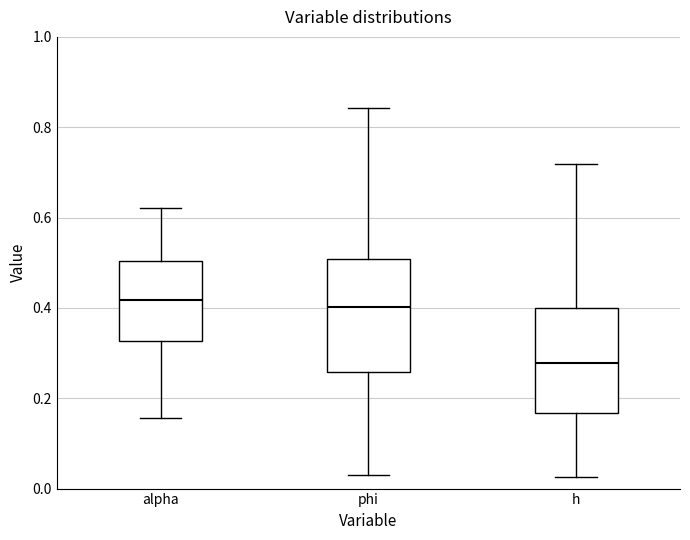

Reading left to right, transcribe this box plot: for each box, give where its median line is, the range the box spans, and where its two whiskers end, as read against the y-axis. The values are not printed on the chart, so give them approximately, as read against the axis.

alpha: median 0.42, box 0.32 to 0.50, whiskers 0.16 to 0.62
phi: median 0.40, box 0.26 to 0.50, whiskers 0.04 to 0.84
h: median 0.28, box 0.16 to 0.40, whiskers 0.02 to 0.72